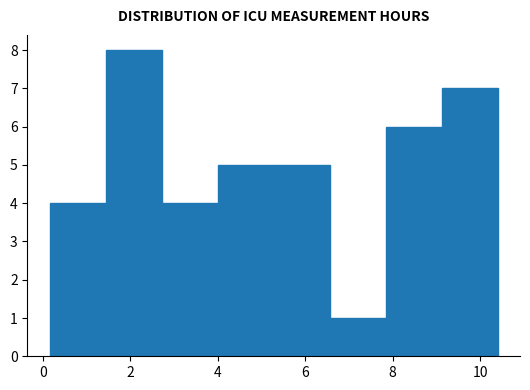

How tall is the bar that spans 4.0 to 5.2 on the x-axis? Neither the bar edges nor the heights are printed on the chart, so give them approximately, as read against the axes.

5